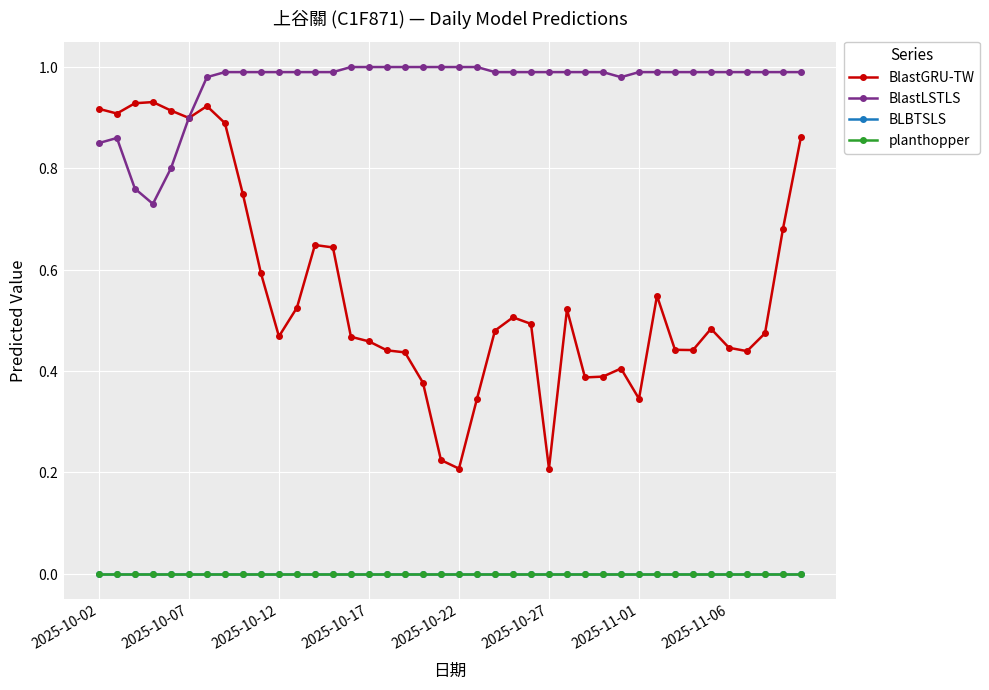

Which series has the largest total across all categories?

BlastLSTLS